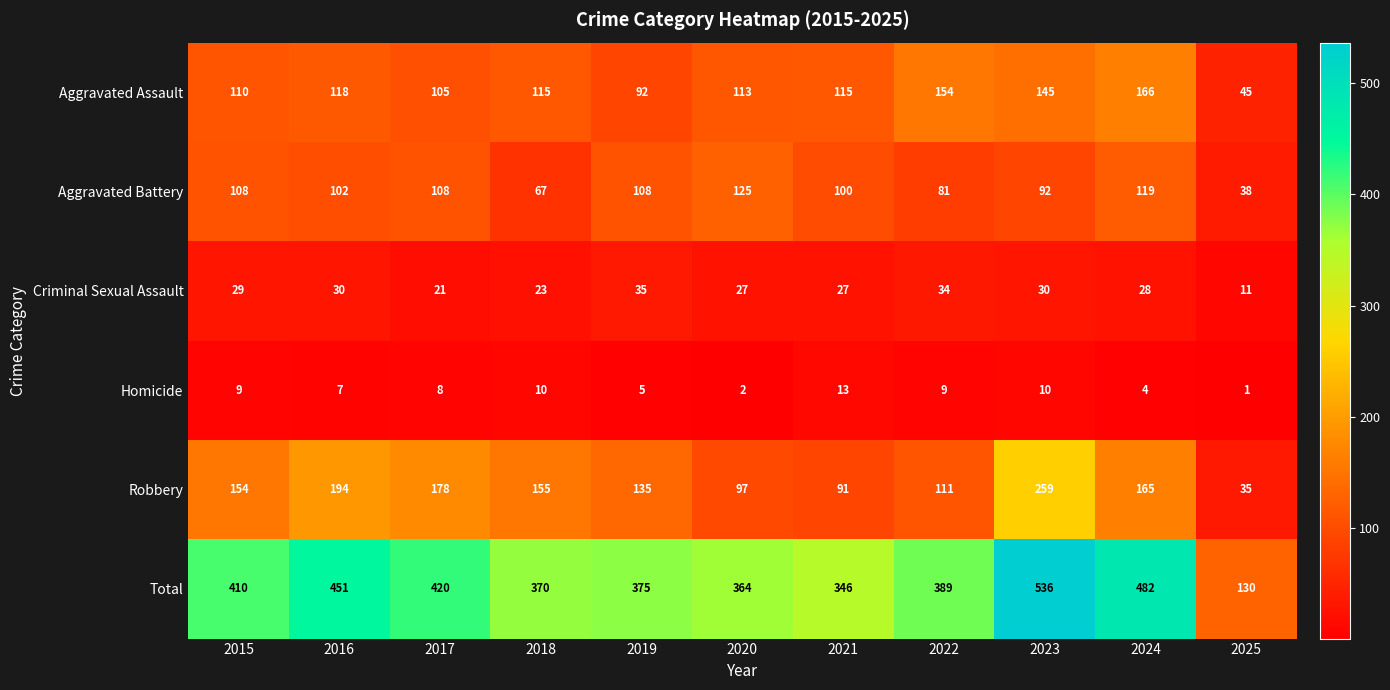

Count the number of categories in the chart.

11